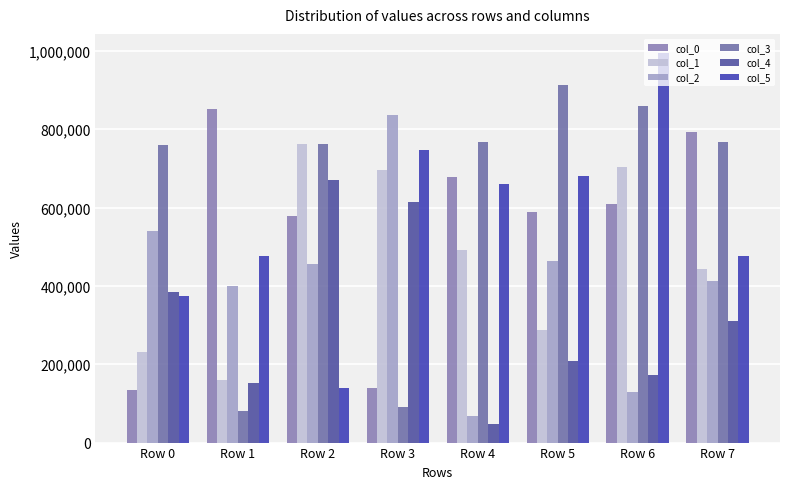

How many distinct data groups are displayed?

6